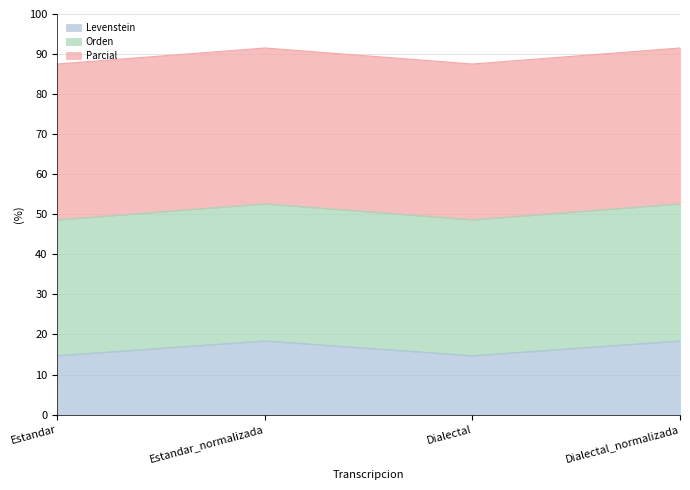

What is the difference between the second highest and minimum values in the Levenstein series?

3.7